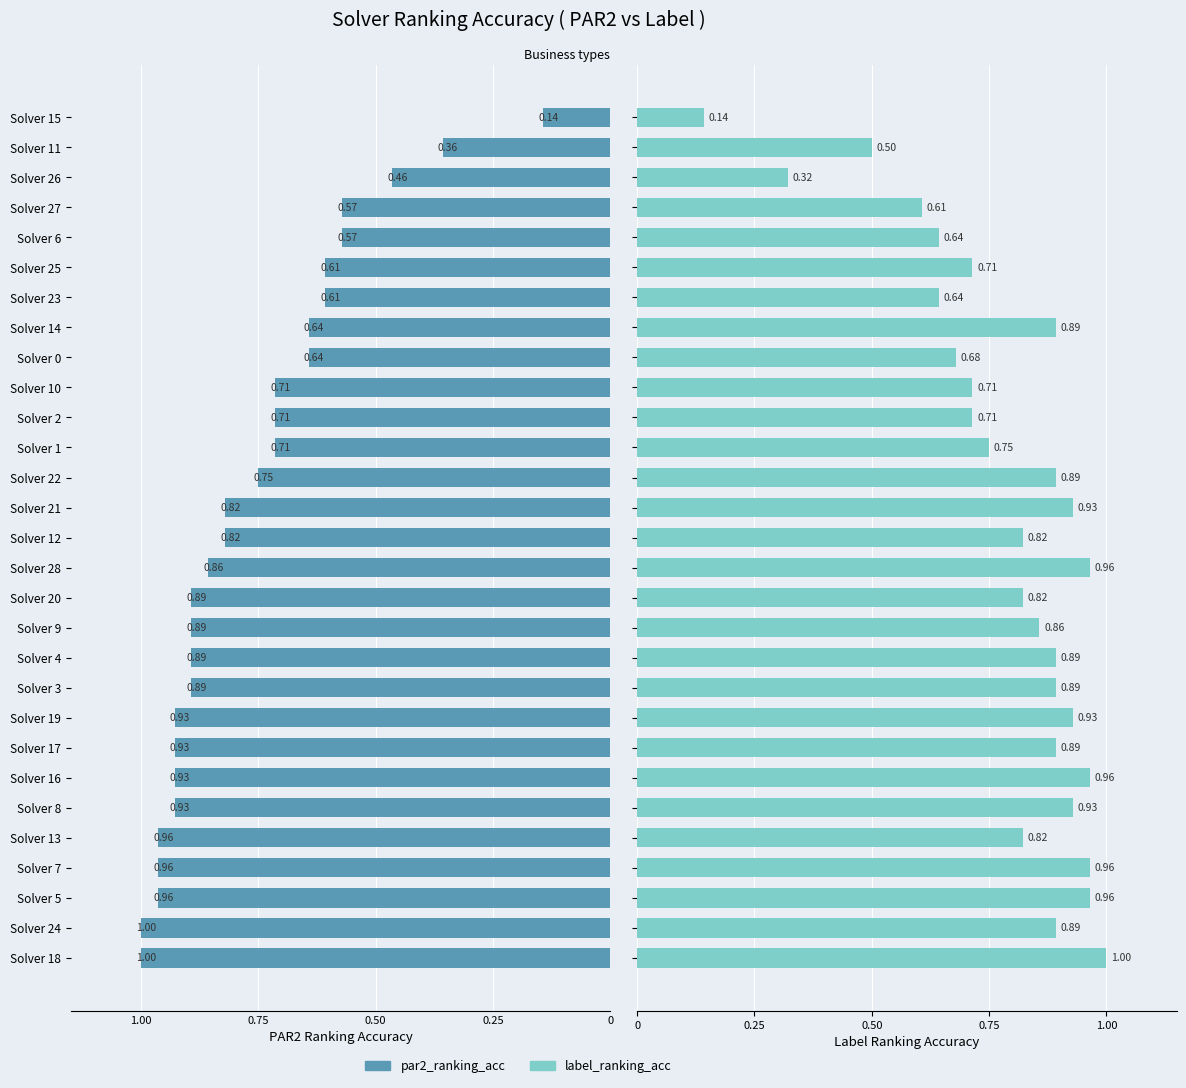

What is the sum of the par2_ranking_acc values at Solver 20 and Solver 8?

1.8